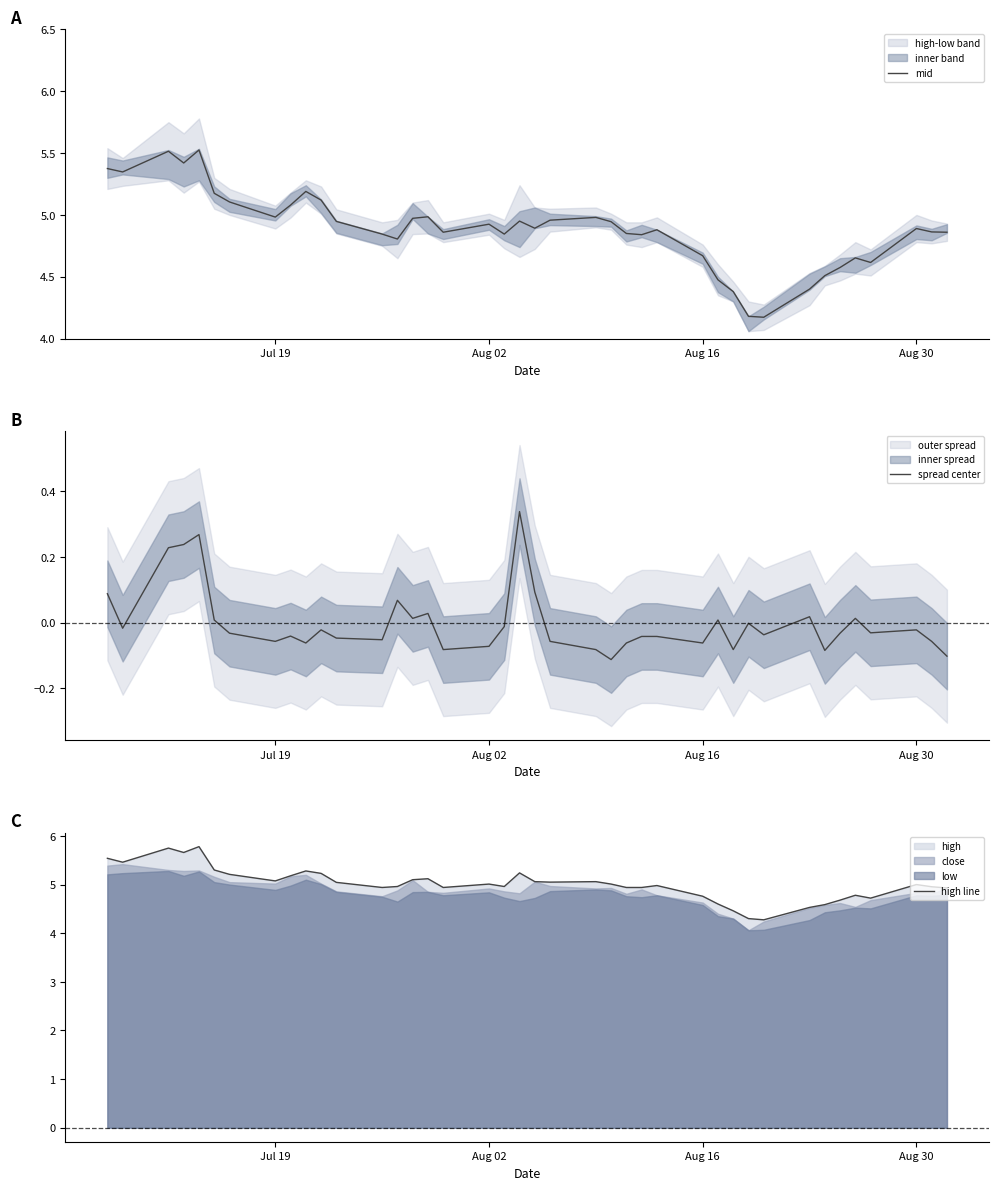

Which series has the largest total across all categories?

high line